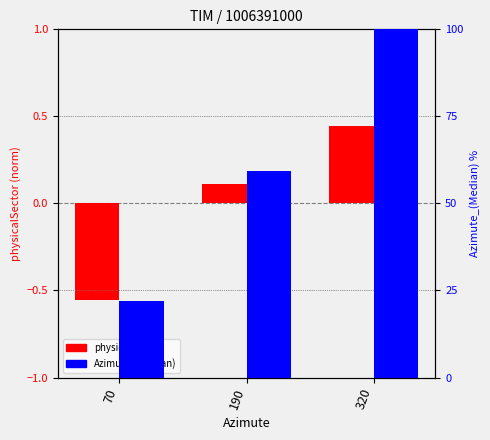

Count the number of categories in the chart.

3